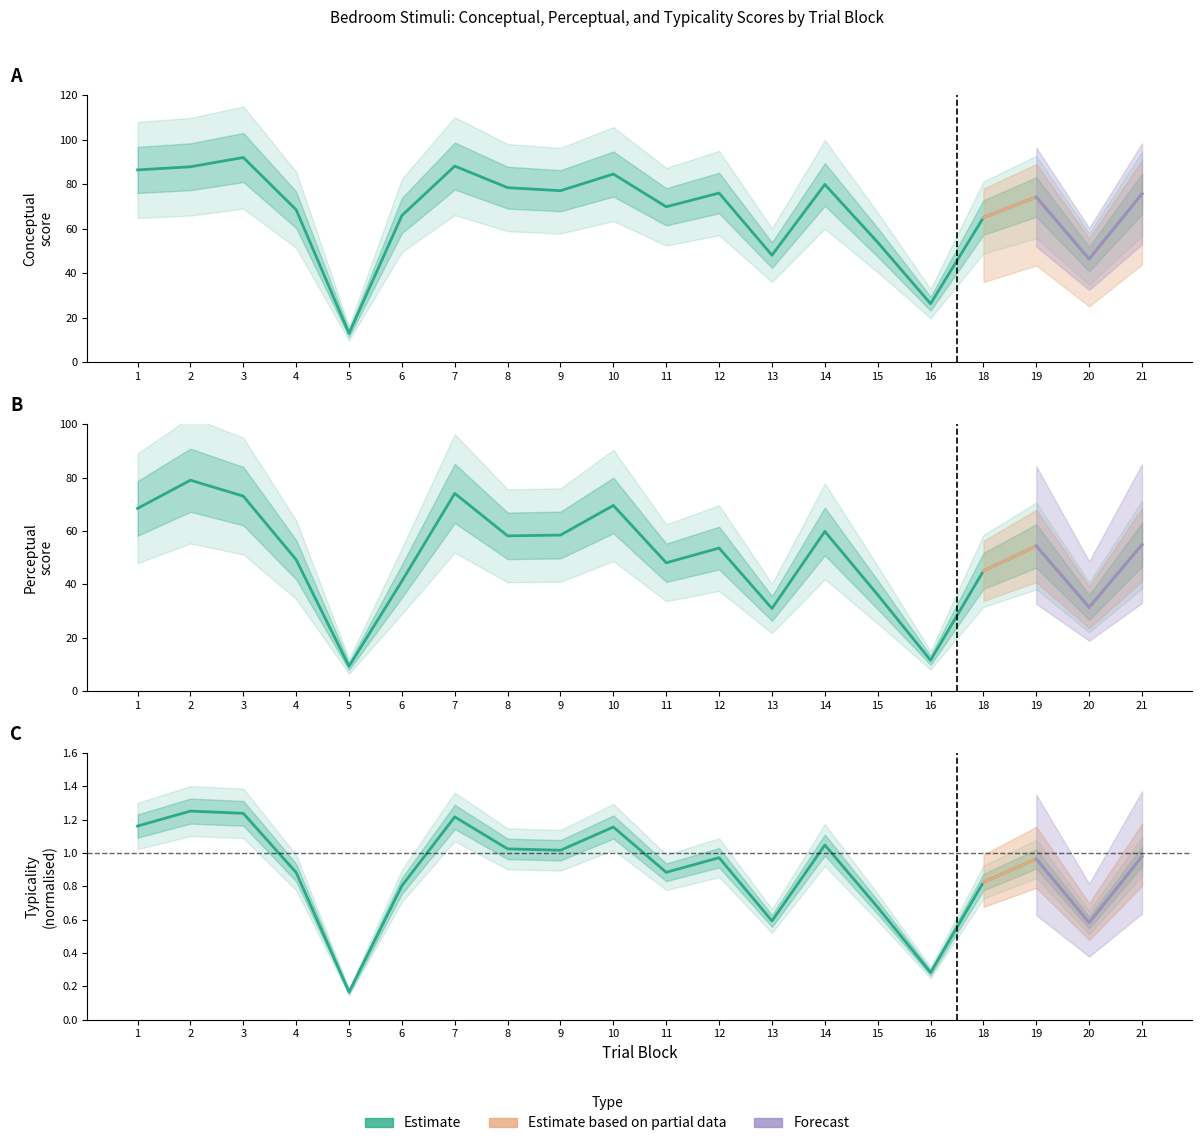

At which category does typicality reach its first local peak?

2